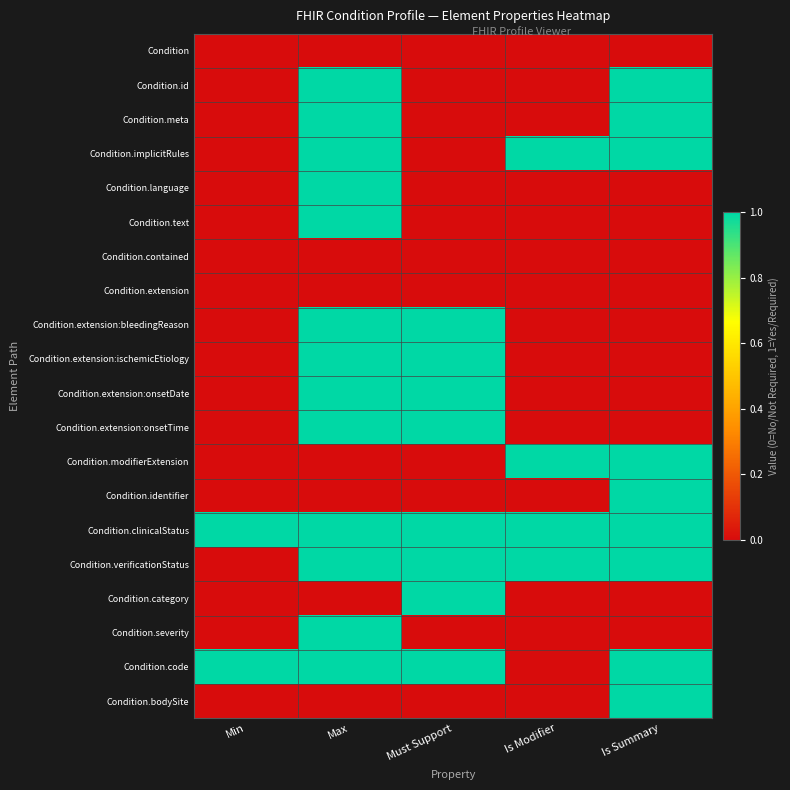

Reading right to left, list all the values displayed in this chart.

Condition: Is Summary=0	Is Modifier=0	Must Support=0	Max=0	Min=0
Condition.id: Is Summary=1	Is Modifier=0	Must Support=0	Max=1	Min=0
Condition.meta: Is Summary=1	Is Modifier=0	Must Support=0	Max=1	Min=0
Condition.implicitRules: Is Summary=1	Is Modifier=1	Must Support=0	Max=1	Min=0
Condition.language: Is Summary=0	Is Modifier=0	Must Support=0	Max=1	Min=0
Condition.text: Is Summary=0	Is Modifier=0	Must Support=0	Max=1	Min=0
Condition.contained: Is Summary=0	Is Modifier=0	Must Support=0	Max=0	Min=0
Condition.extension: Is Summary=0	Is Modifier=0	Must Support=0	Max=0	Min=0
Condition.extension:bleedingReason: Is Summary=0	Is Modifier=0	Must Support=1	Max=1	Min=0
Condition.extension:ischemicEtiology: Is Summary=0	Is Modifier=0	Must Support=1	Max=1	Min=0
Condition.extension:onsetDate: Is Summary=0	Is Modifier=0	Must Support=1	Max=1	Min=0
Condition.extension:onsetTime: Is Summary=0	Is Modifier=0	Must Support=1	Max=1	Min=0
Condition.modifierExtension: Is Summary=1	Is Modifier=1	Must Support=0	Max=0	Min=0
Condition.identifier: Is Summary=1	Is Modifier=0	Must Support=0	Max=0	Min=0
Condition.clinicalStatus: Is Summary=1	Is Modifier=1	Must Support=1	Max=1	Min=1
Condition.verificationStatus: Is Summary=1	Is Modifier=1	Must Support=1	Max=1	Min=0
Condition.category: Is Summary=0	Is Modifier=0	Must Support=1	Max=0	Min=0
Condition.severity: Is Summary=0	Is Modifier=0	Must Support=0	Max=1	Min=0
Condition.code: Is Summary=1	Is Modifier=0	Must Support=1	Max=1	Min=1
Condition.bodySite: Is Summary=1	Is Modifier=0	Must Support=0	Max=0	Min=0